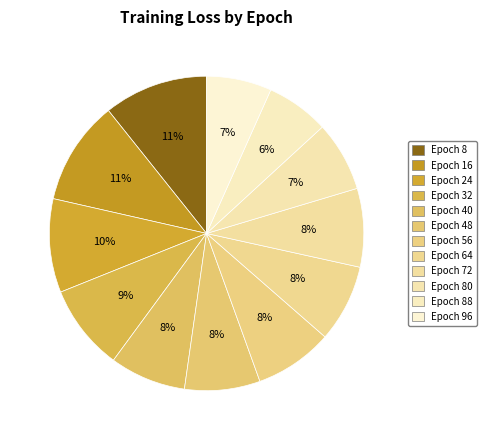

How many segments does this pie chart have?

12